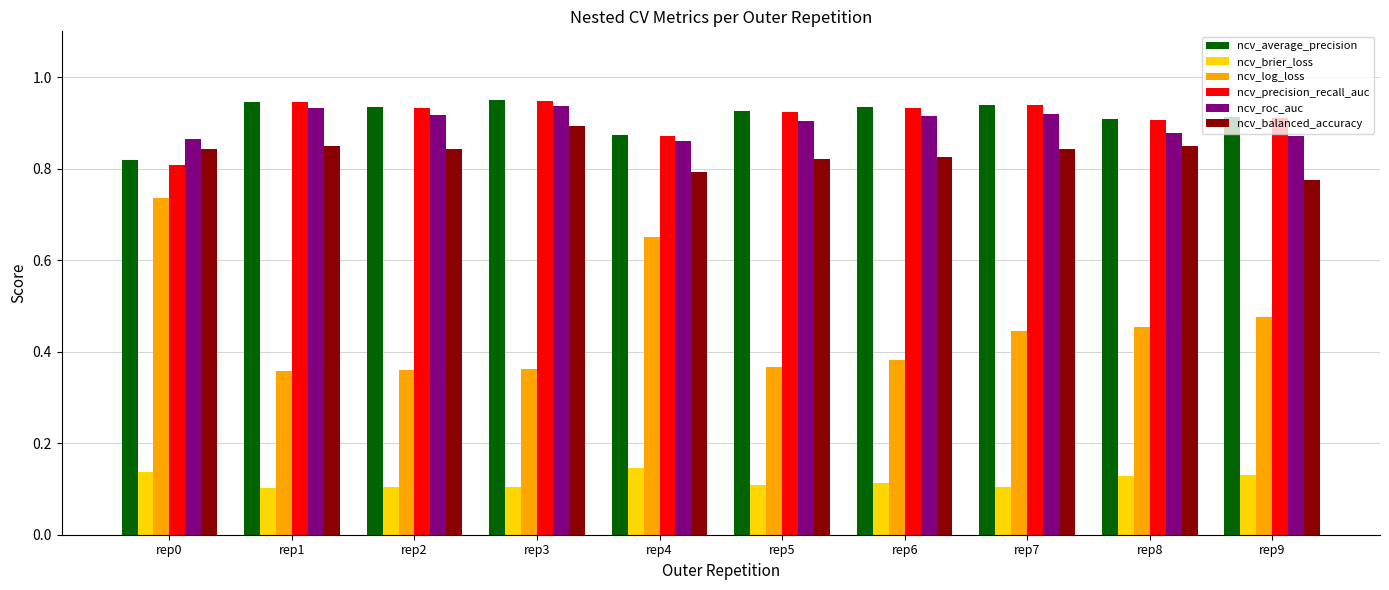

True or false: ncv_balanced_accuracy has a value of 0.3 at rep5.

False